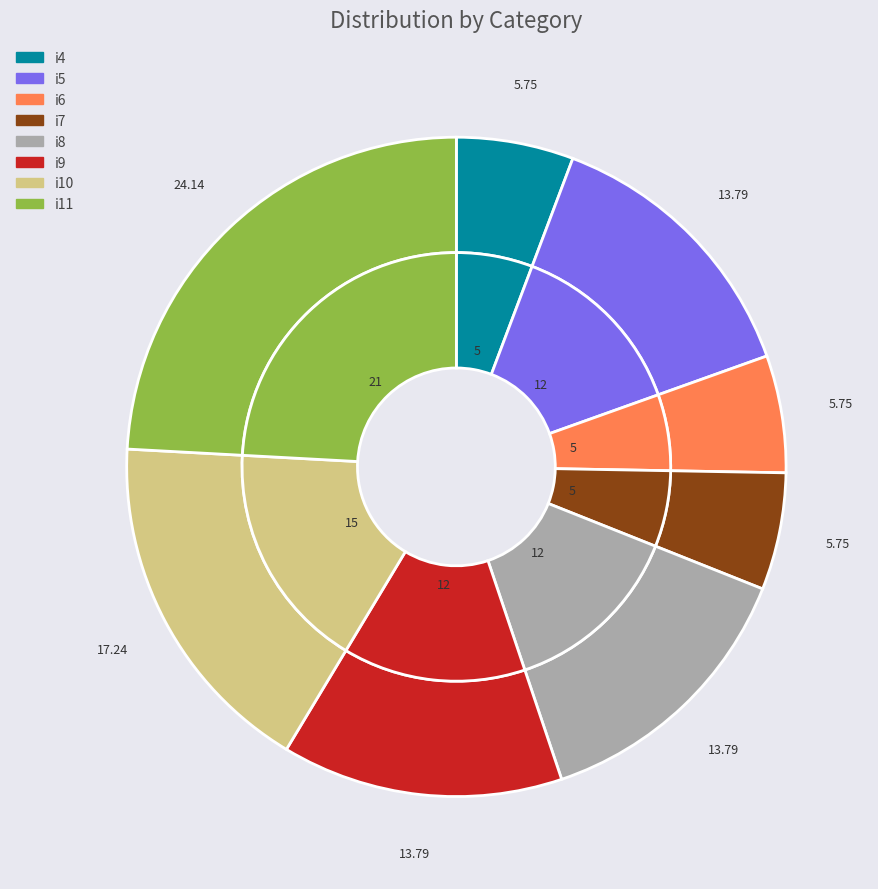

What percentage is the i11 slice, to the nearest percent?

24%